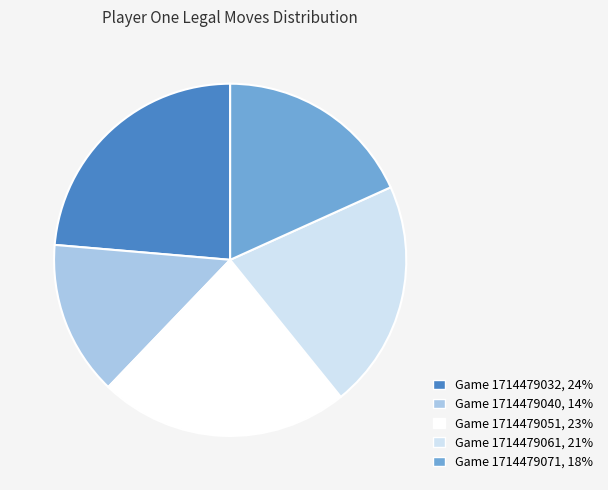

What is the smallest slice in the pie chart?

Game 1714479040